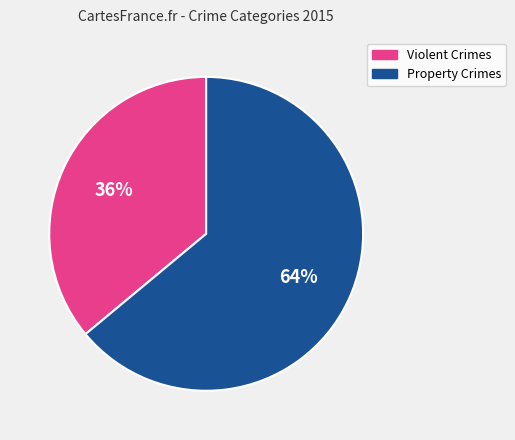

Does any single category account for the majority?

Yes